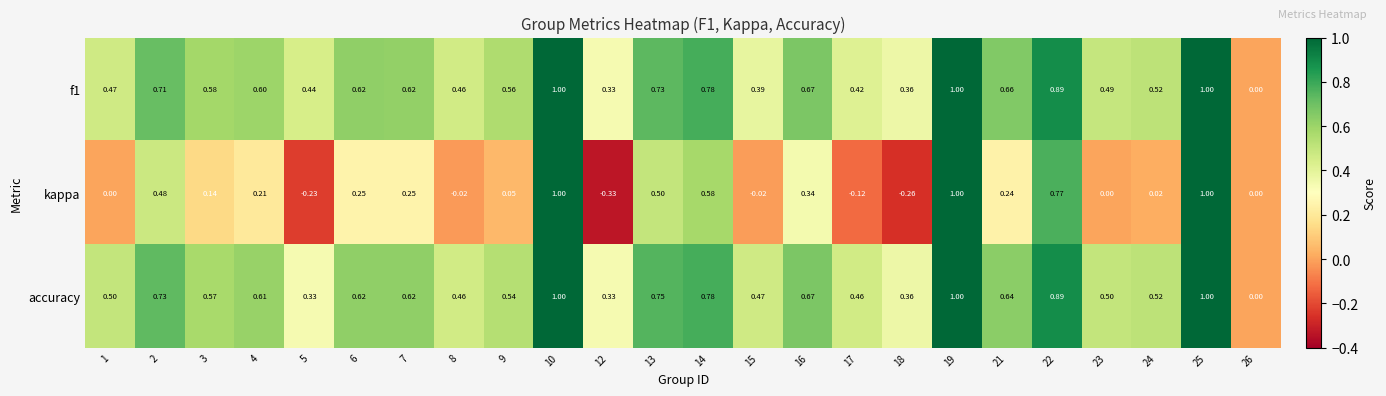

How many distinct data groups are displayed?

3